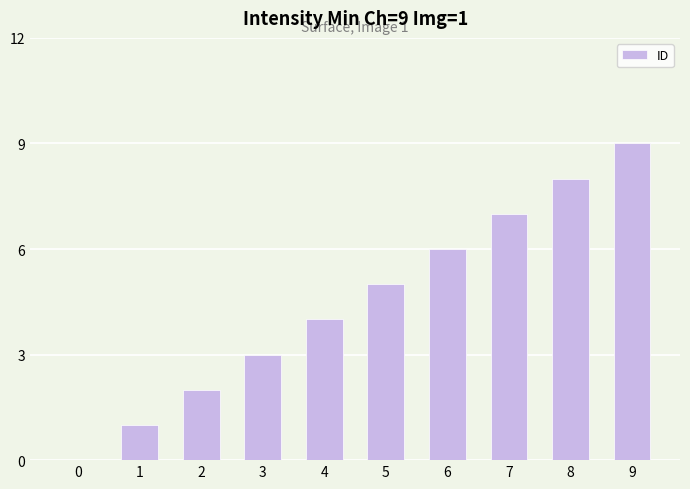

At which label is the value closest to 4?

4